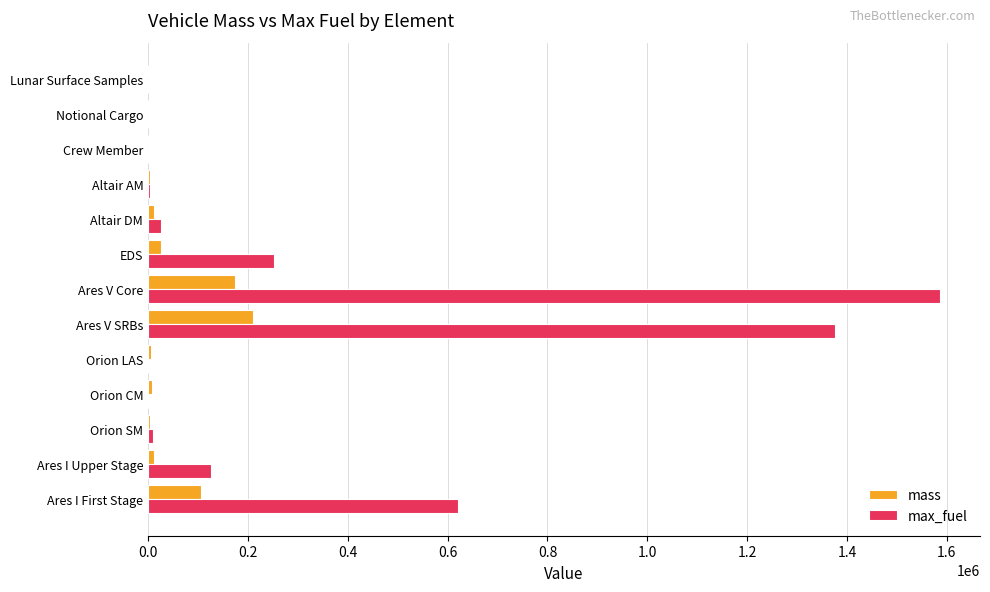

At which category is the sum across all series the highest?

Ares V Core